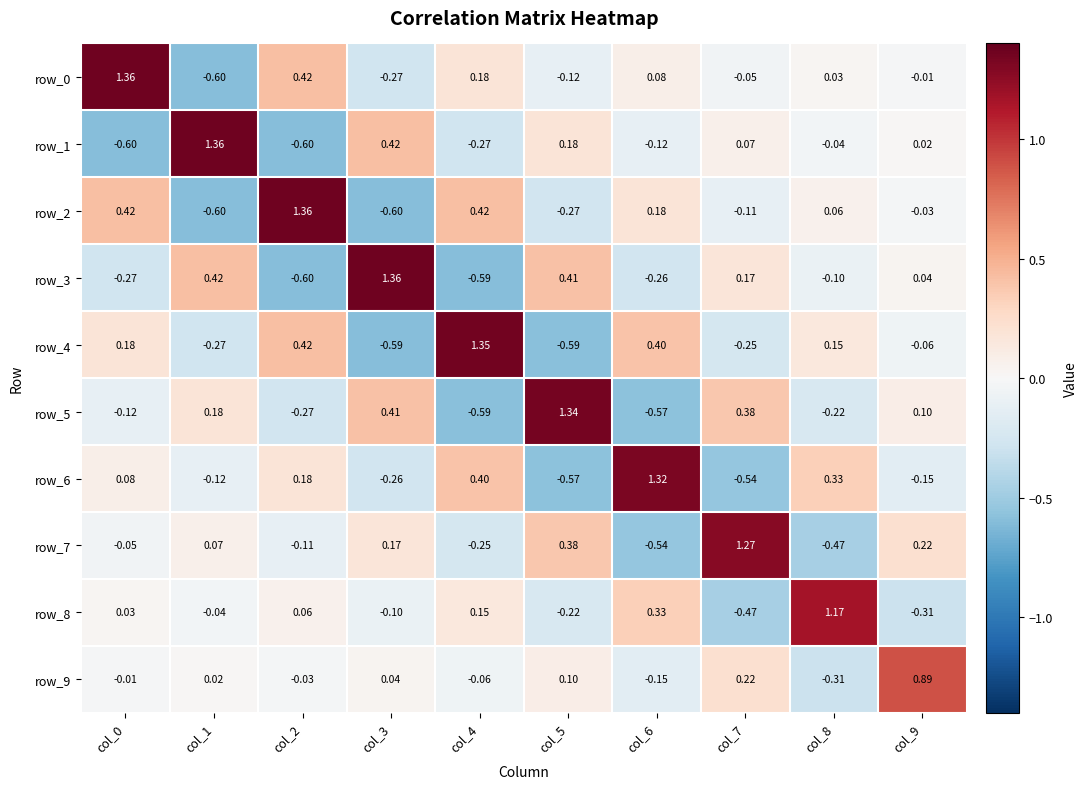

What is the average value of the row_6 series?

0.1